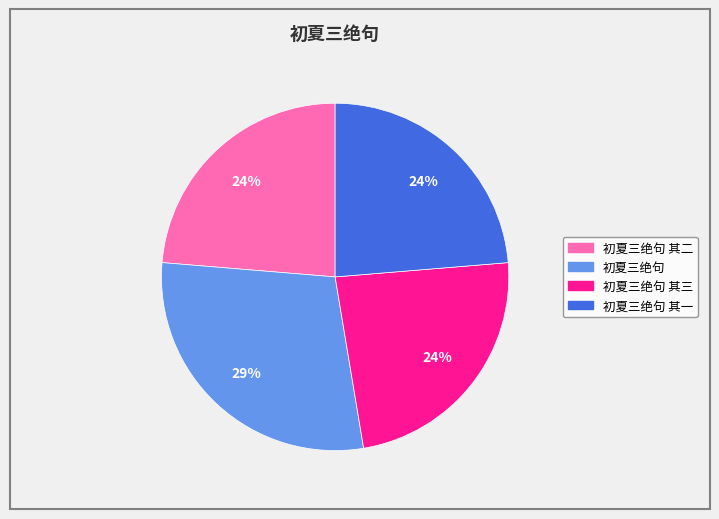

Does any single category account for the majority?

No